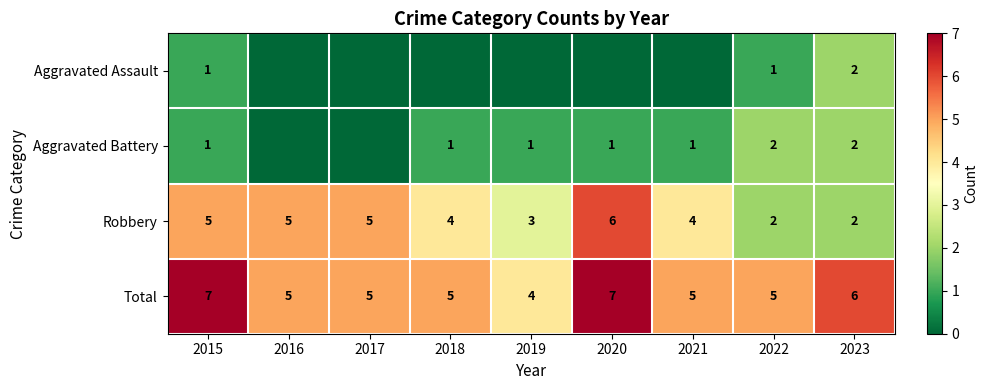

Between 2015 and 2022, which series saw the biggest shift?

Robbery